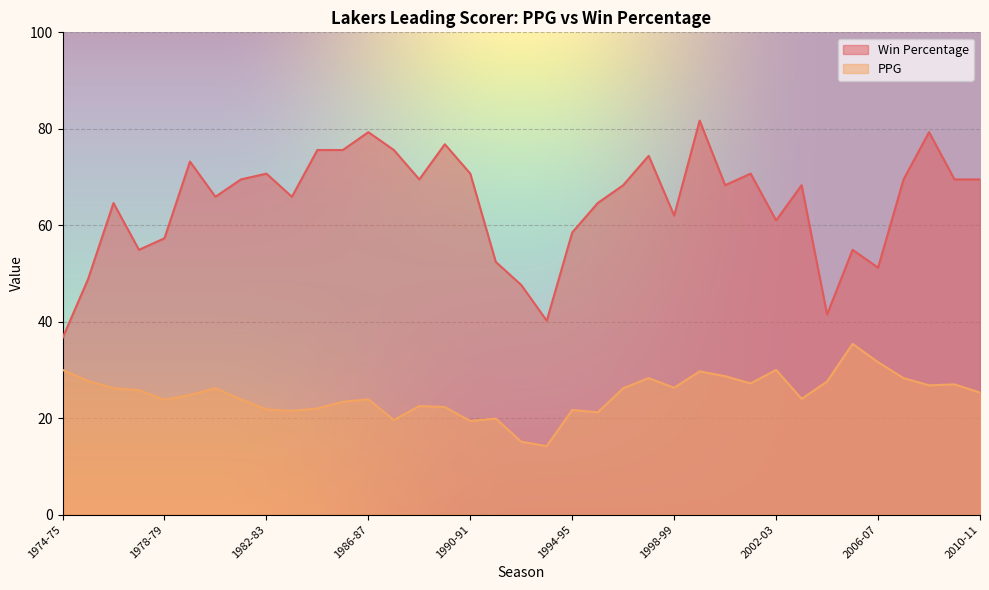

Is it true that PPG equals 40.1 at 2004-05?

False